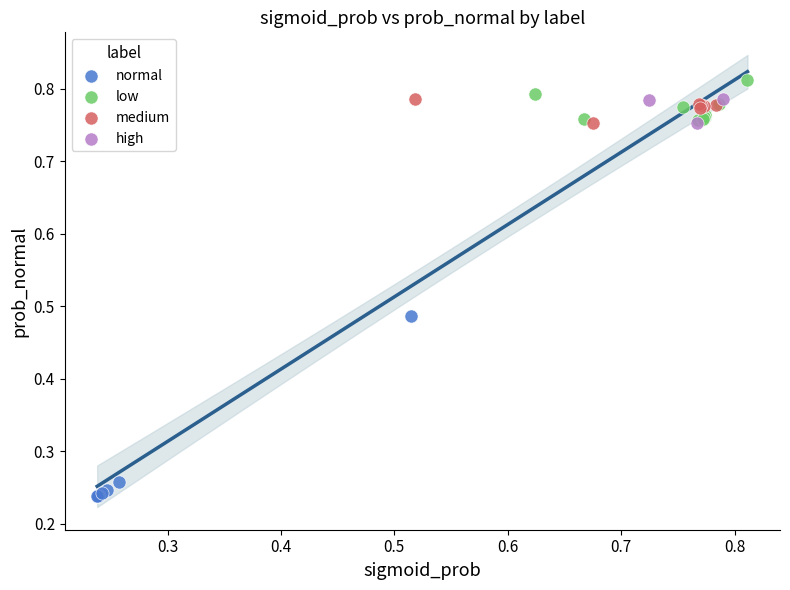

What are all the series names shown in the legend?

normal, low, medium, high